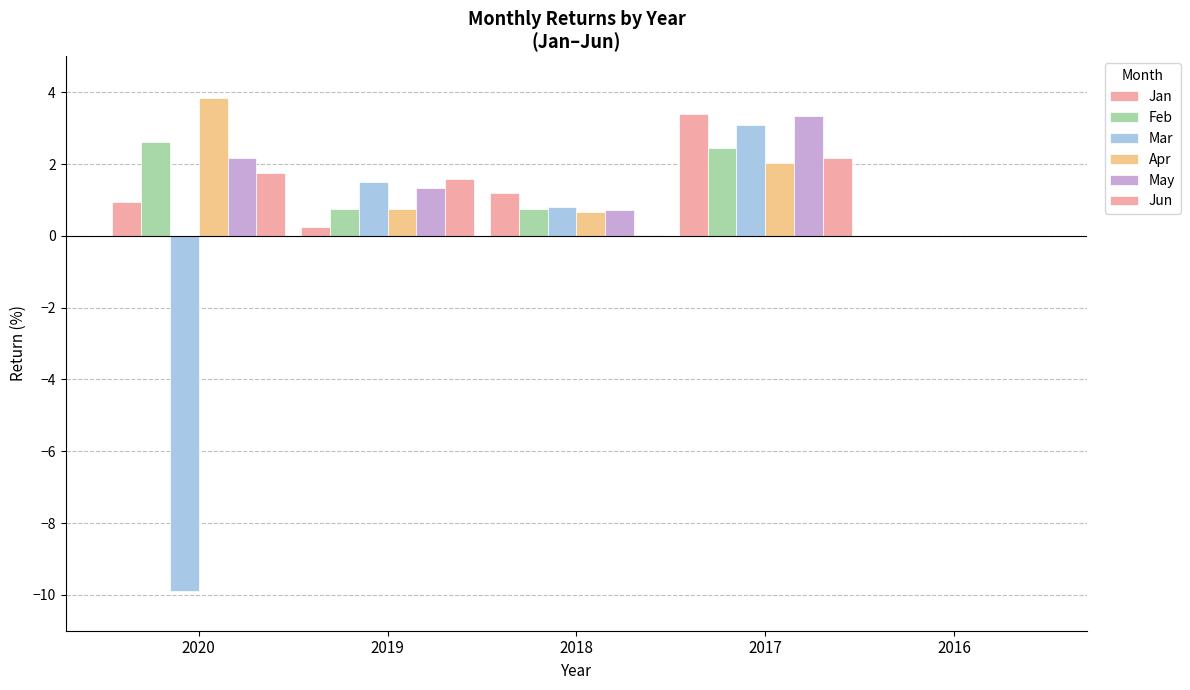

The value of Mar at 2017 is 3.1. True or false?

True